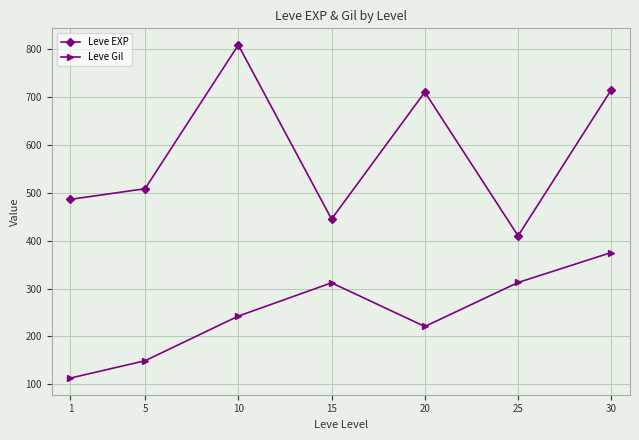

What is the minimum value for Leve EXP?

410.0